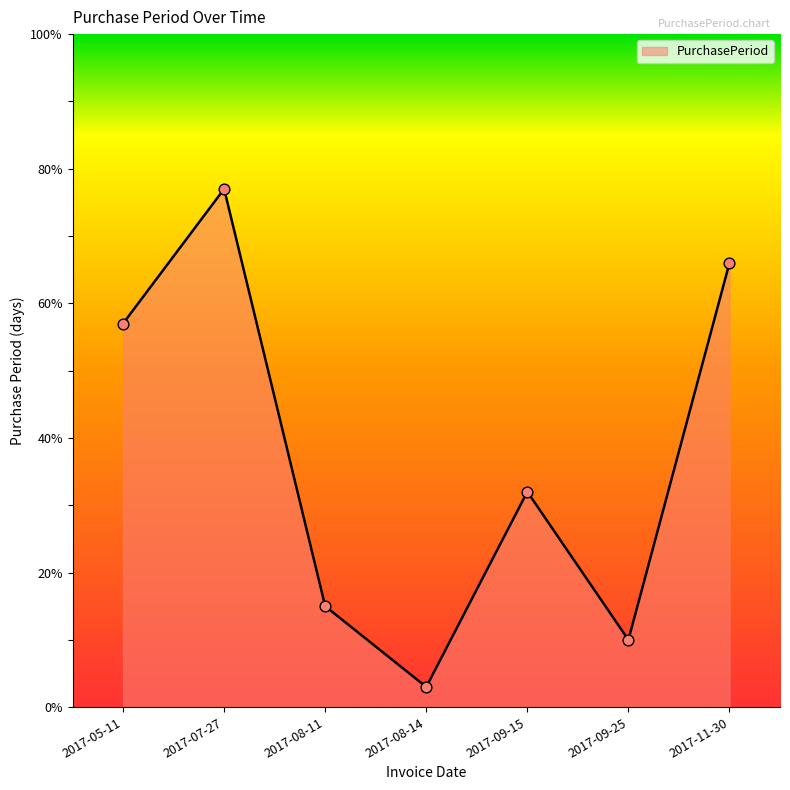

What is the ratio of the value at 2017-07-27 to the value at 2017-09-15?

2.4